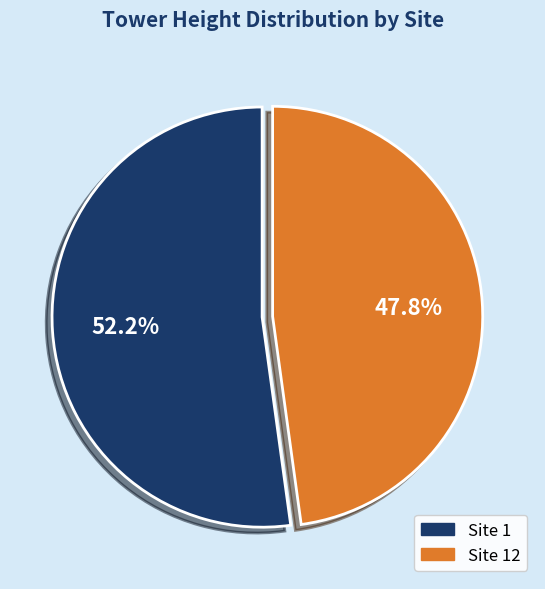

Is there any slice that represents more than half of the pie?

Yes